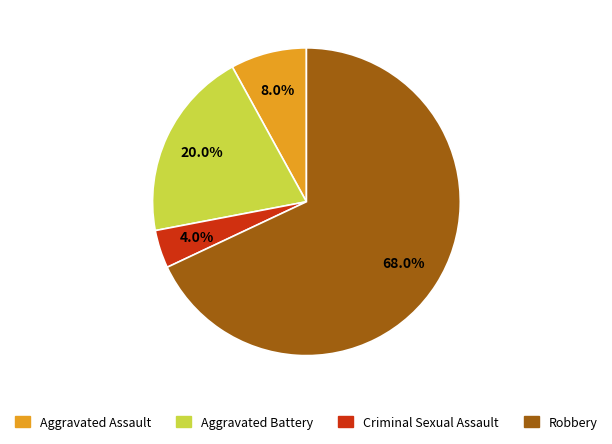

What percentage is the Aggravated Assault slice, to the nearest percent?

8%